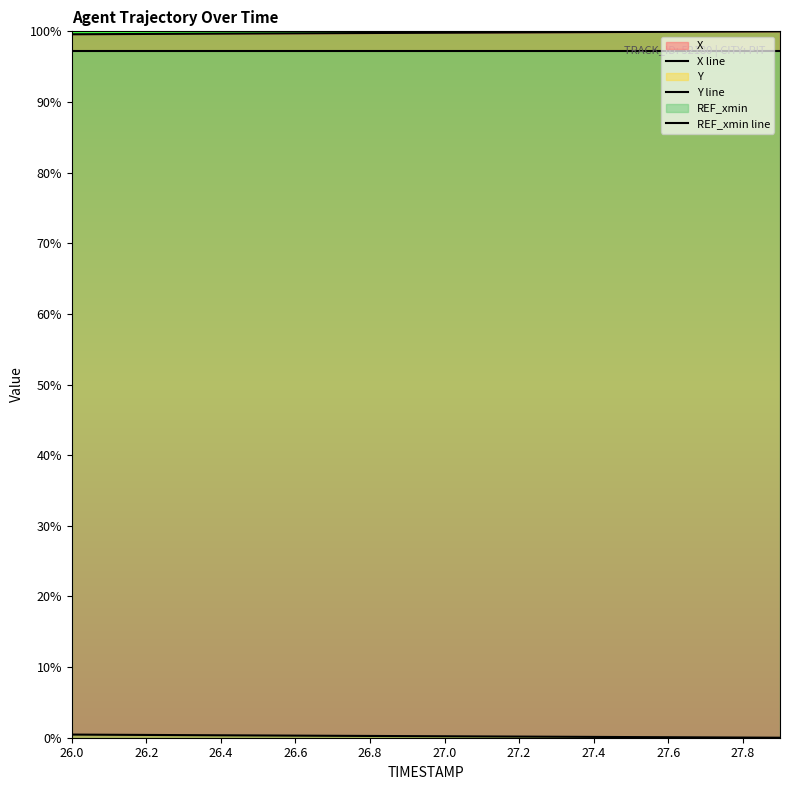

What is the spread (max minus min) of values at 26.1?

1.0